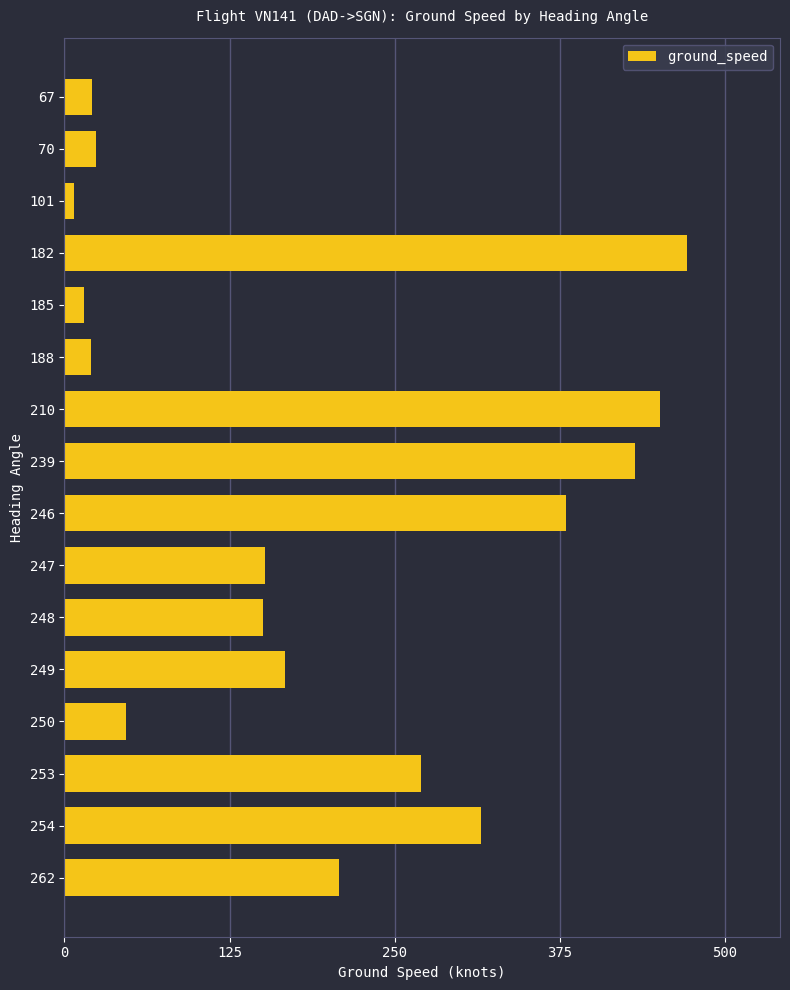

What is the value of the 1st bar from the top?

21.0